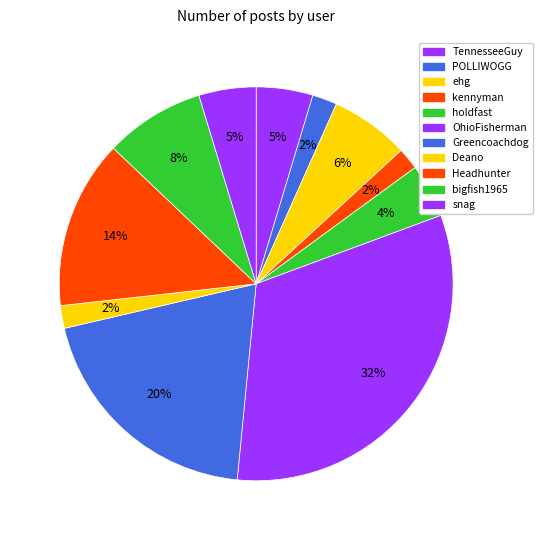

How many slices are in this pie chart?

11